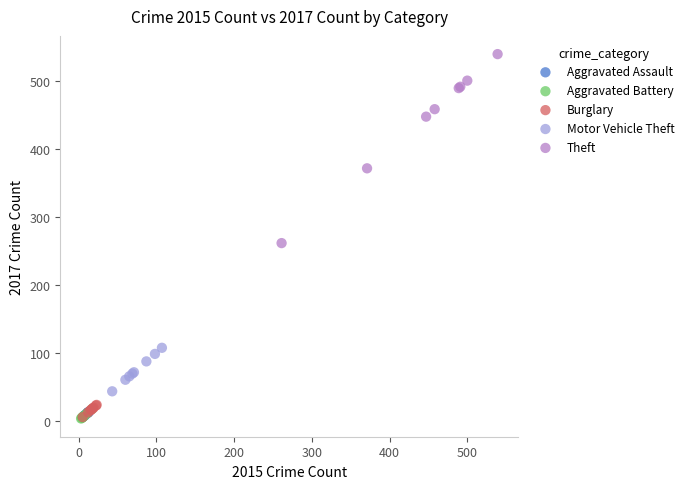

Which series reaches the maximum Y coordinate?

Theft